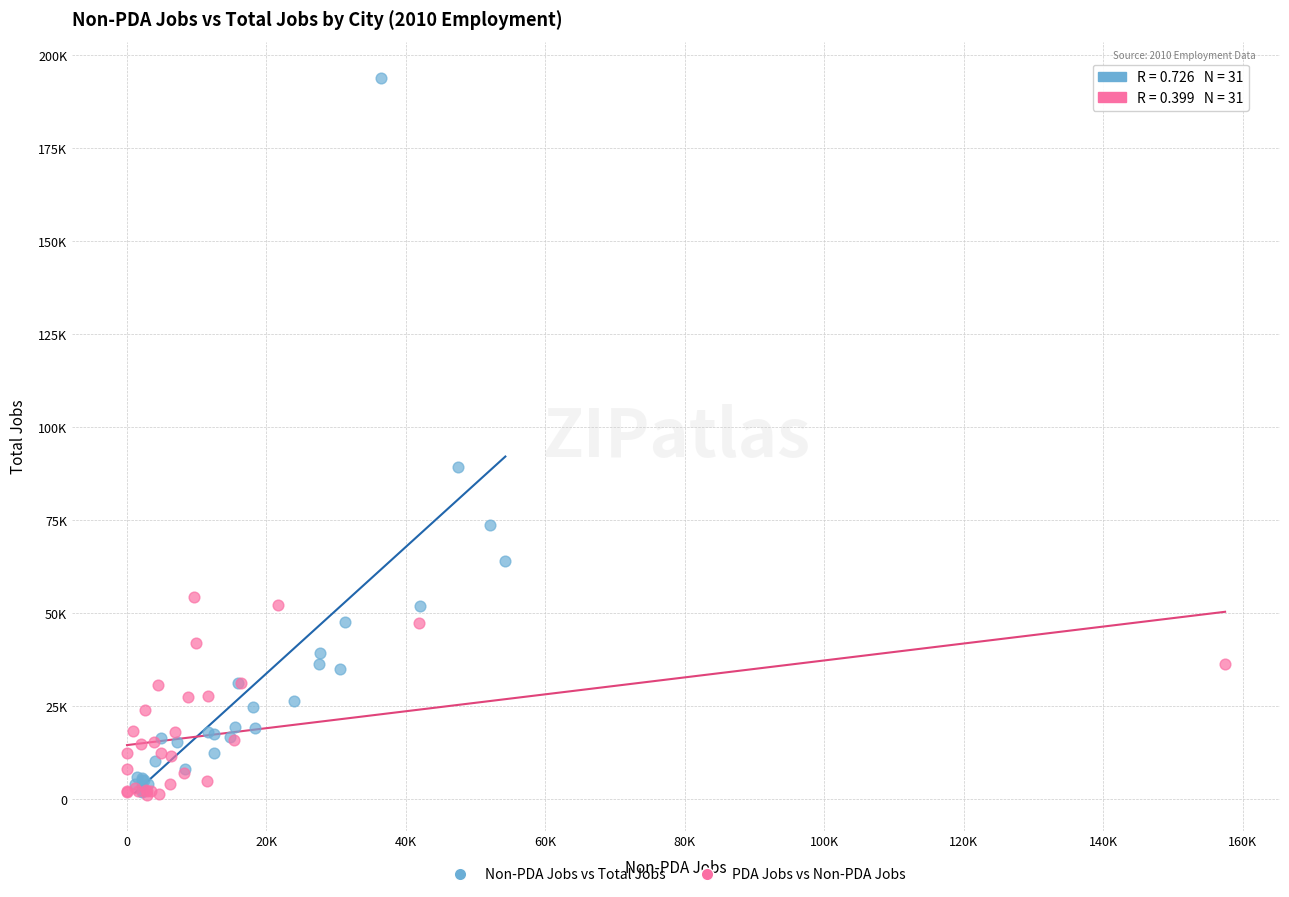

What are all the series names shown in the legend?

Non-PDA Jobs vs Total Jobs, PDA Jobs vs Non-PDA Jobs